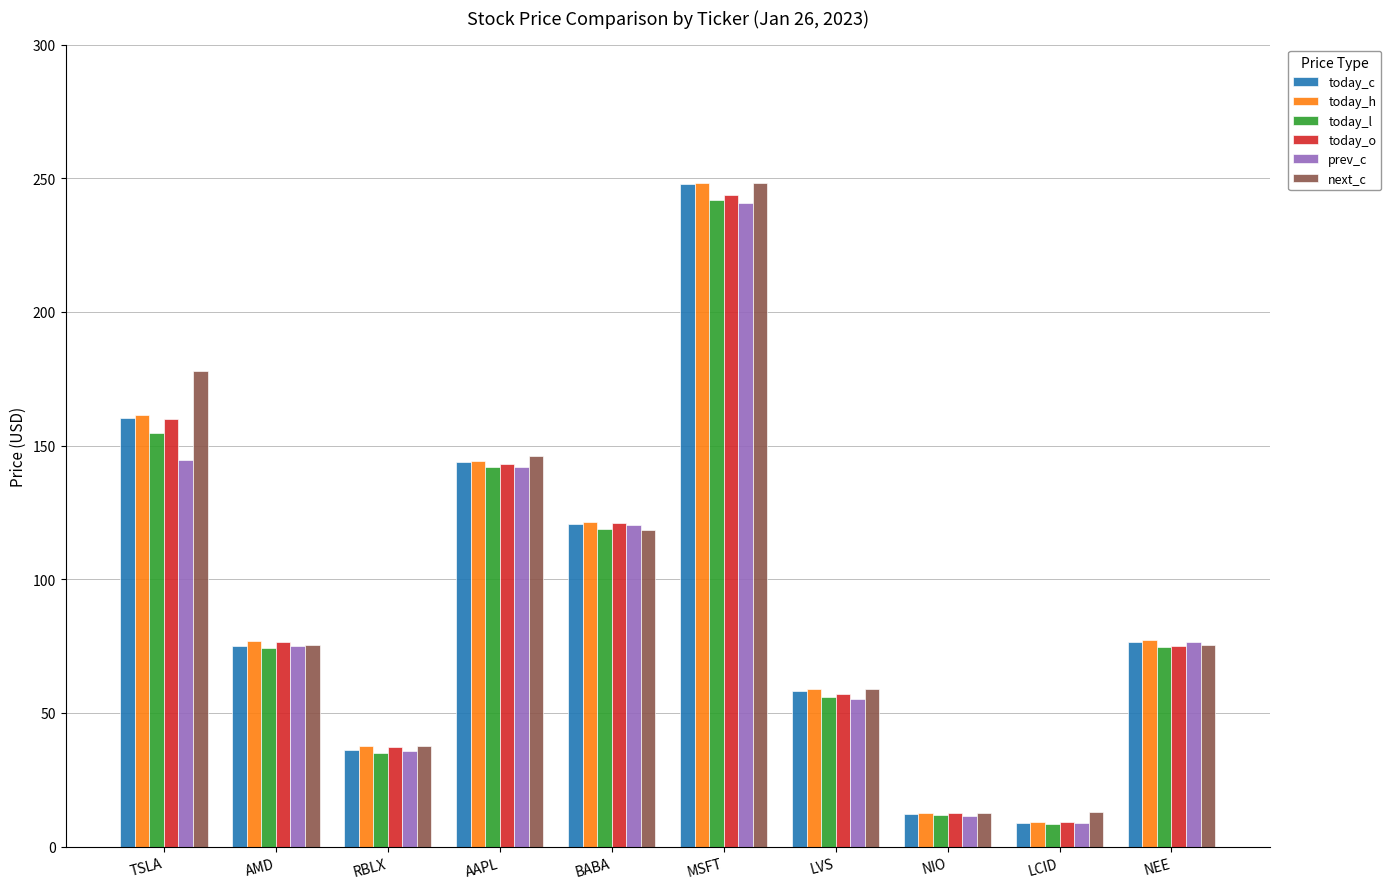

What is the minimum value shown in the chart?

8.6